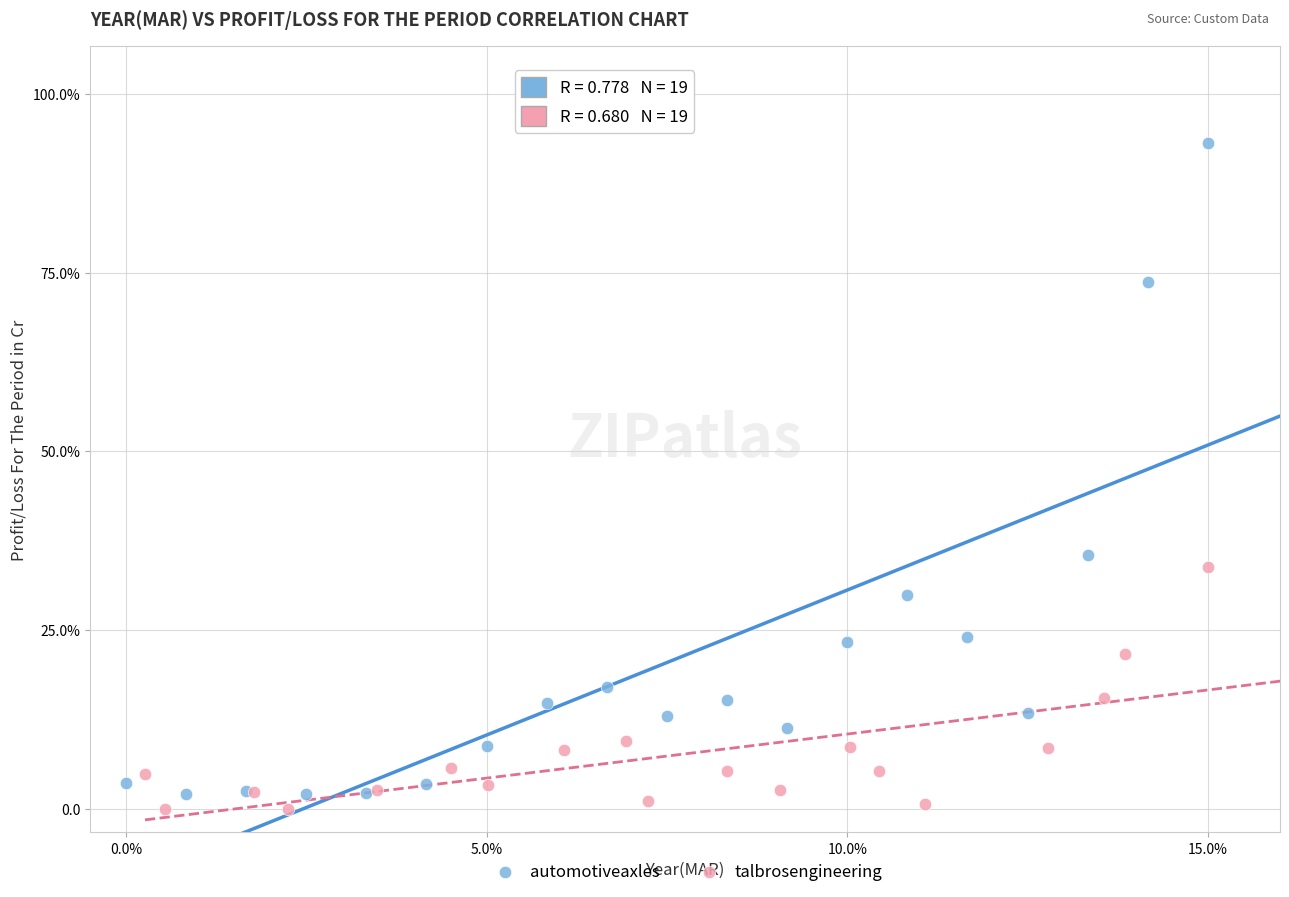

Which series has the widest spread of Y values?

automotiveaxles